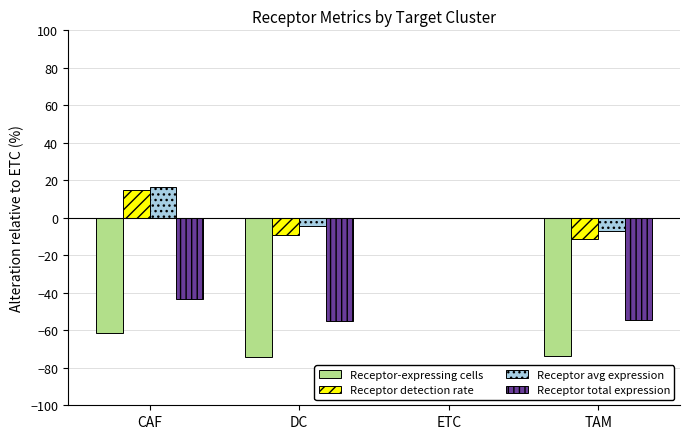

What is the spread (max minus min) of values at TAM?

66.9